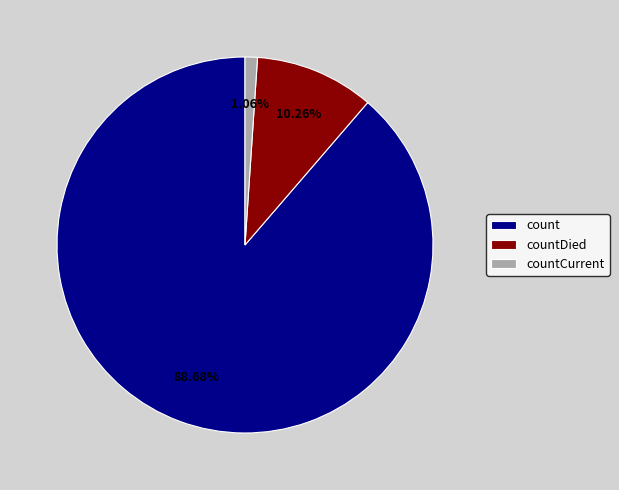

What is the total percentage of countDied and countCurrent?

11.3%